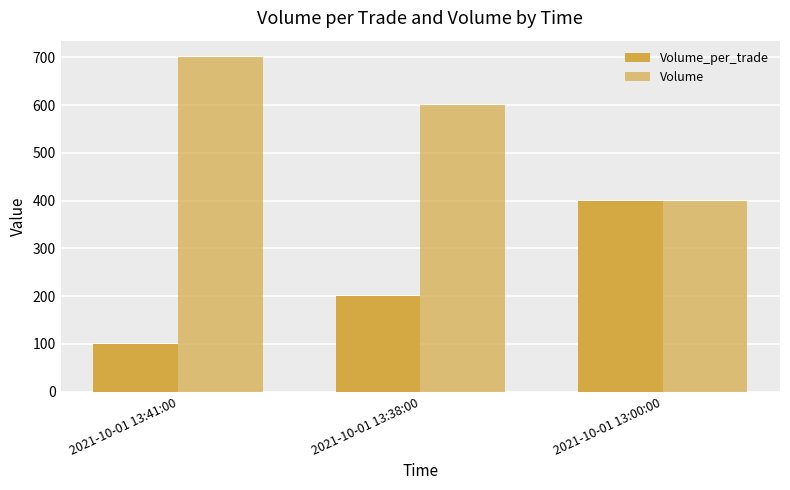

What is the label of the 1st bar from the right?

2021-10-01 13:00:00